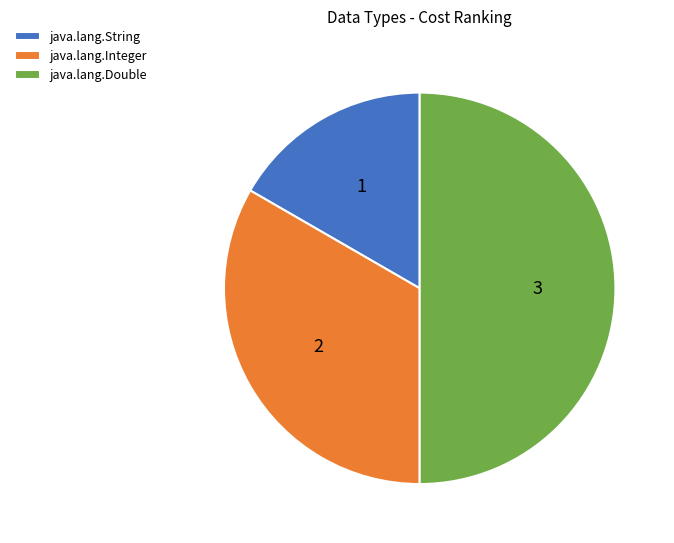

Between java.lang.Double and java.lang.Integer, which is larger?

java.lang.Double